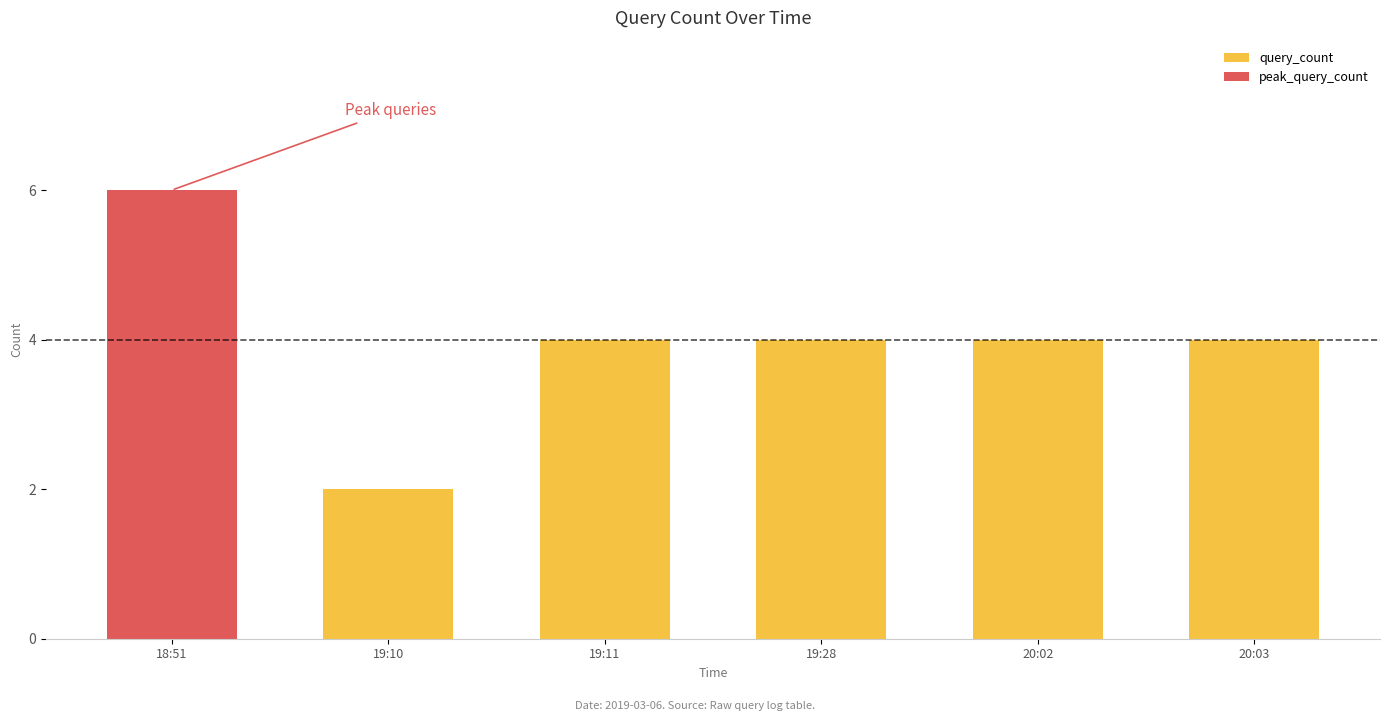

What are all the series names shown in the legend?

query_count, peak_query_count